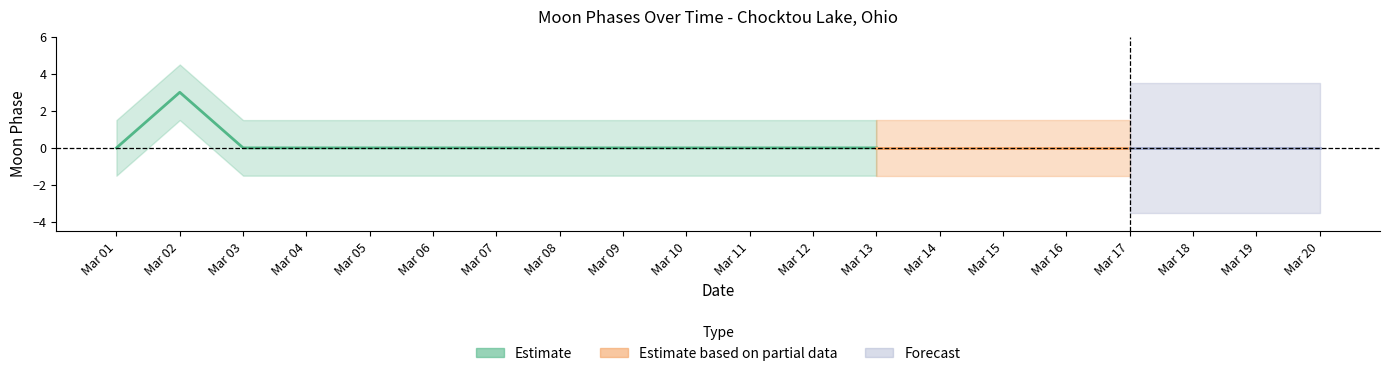

What is the greatest value displayed?

3